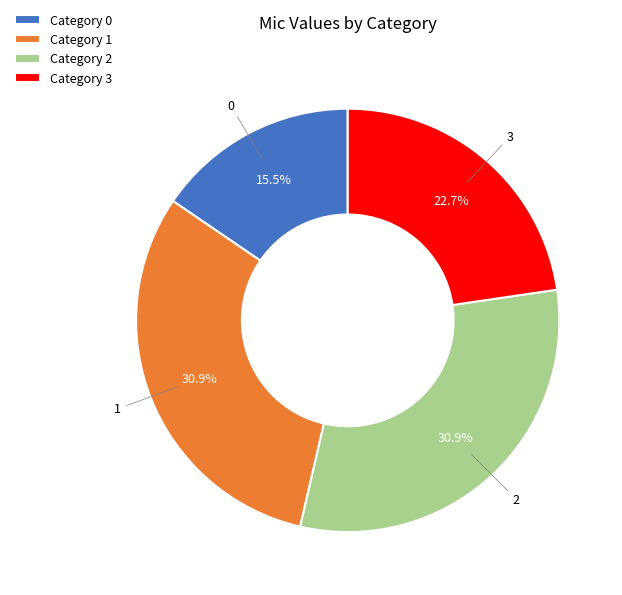

Count the number of slices in the pie.

4